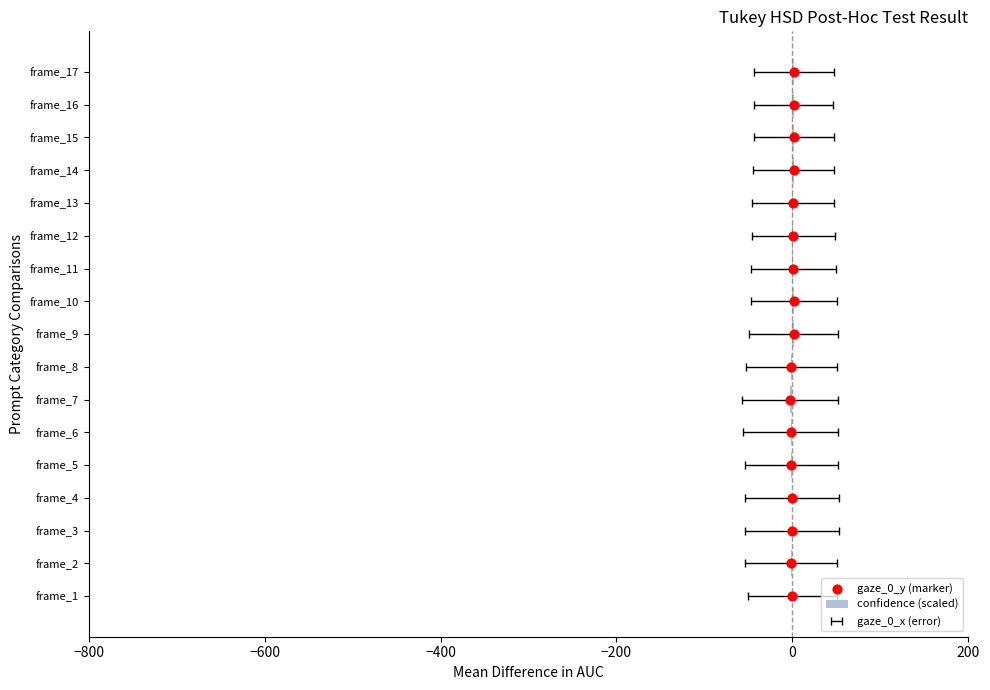

Which series reaches the minimum Y coordinate?

confidence (scaled)